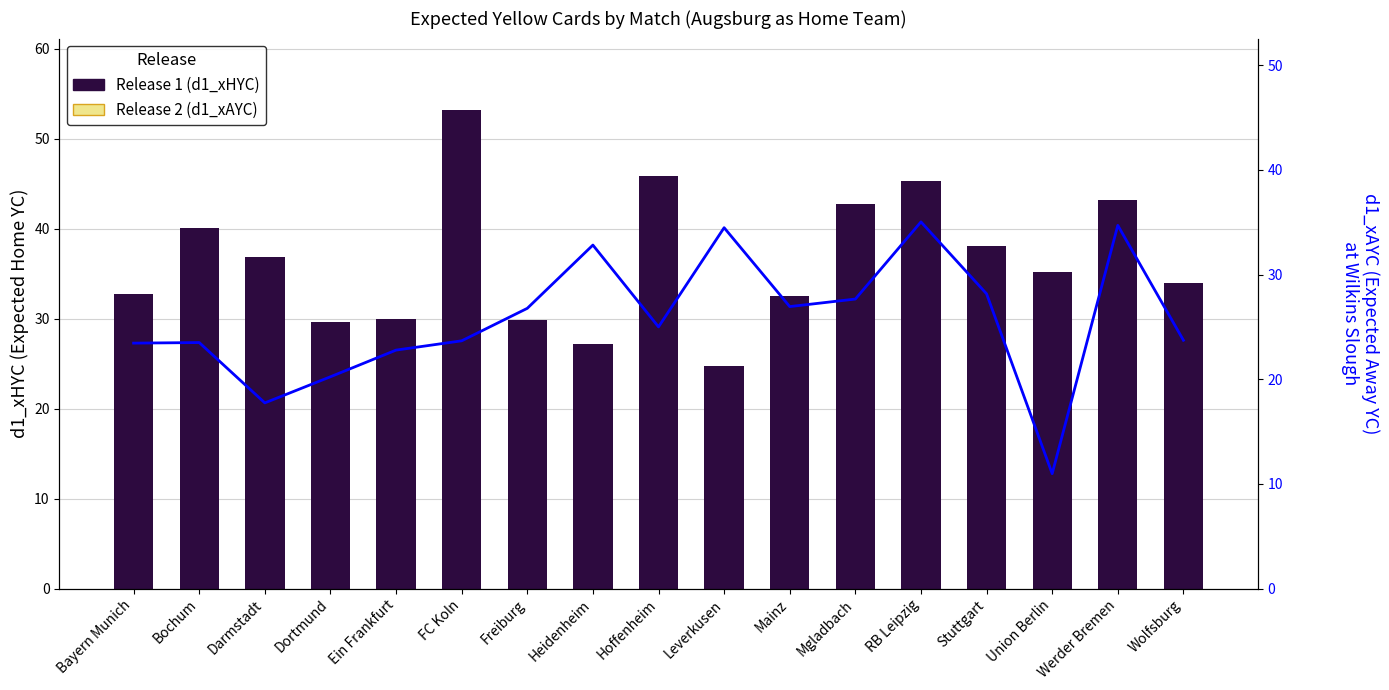

How many values in the d1_xHYC series are below 35?

8